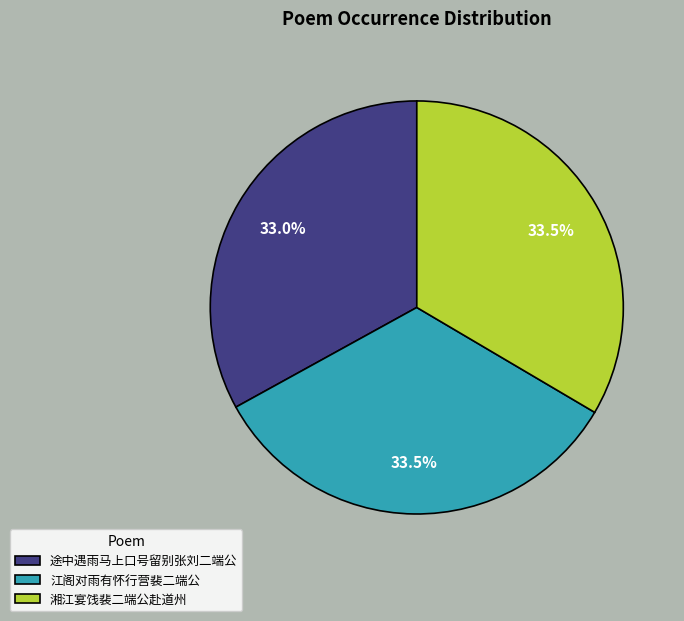

To the nearest percent, what is the difference between the 江阁对雨有怀行营裴二端公 and 途中遇雨马上口号留别张刘二端公 slice percentages?

0%